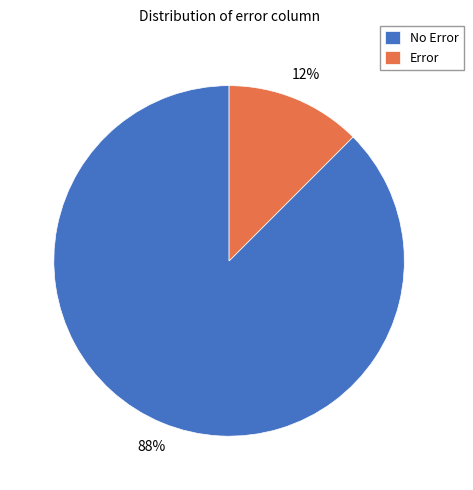

Do Error and No Error together represent more than half of the pie?

Yes